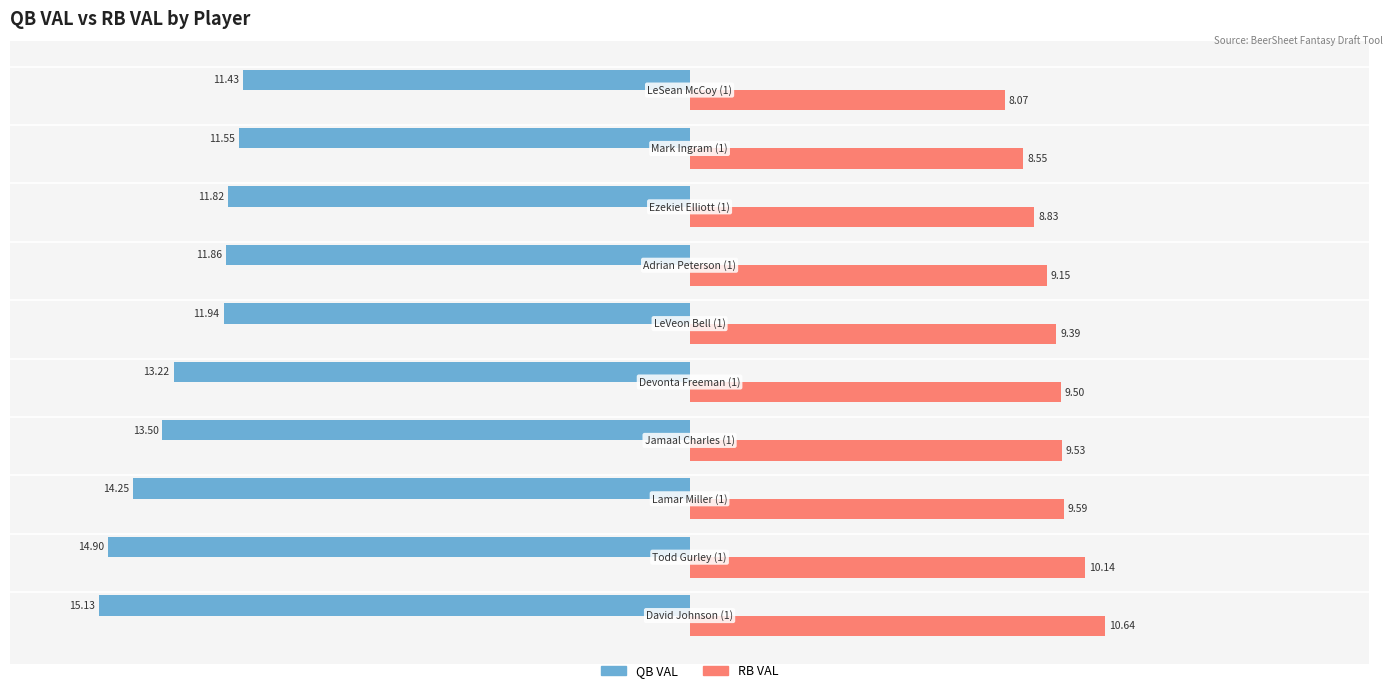

What is the average value of the RB VAL series?

9.3